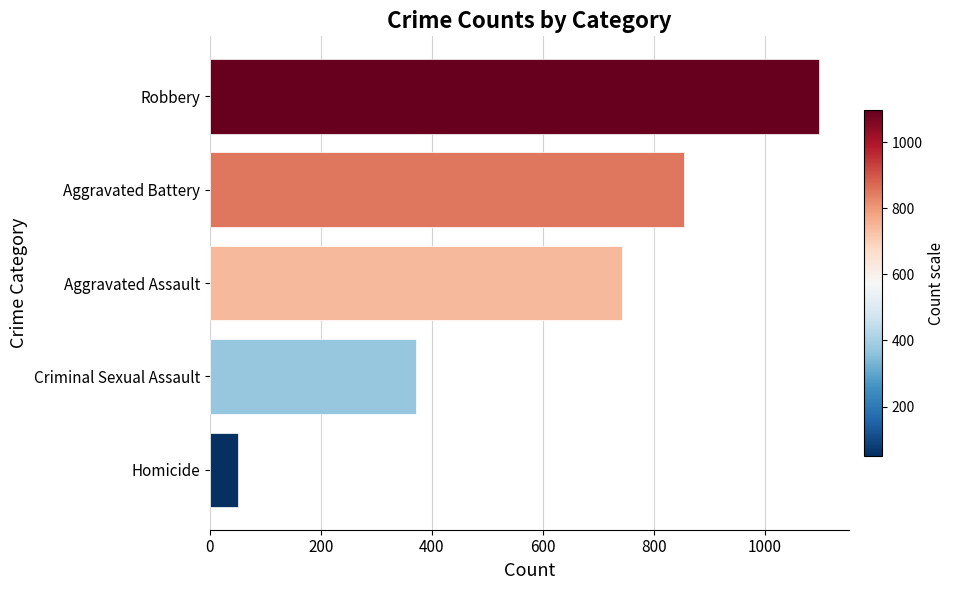

Between Robbery and Criminal Sexual Assault, which is larger?

Robbery